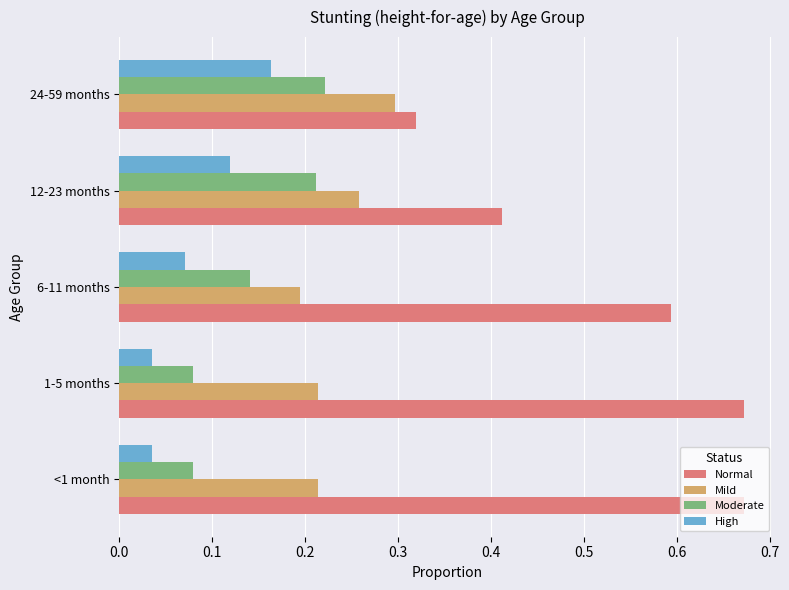

What is the spread (max minus min) of values at 1-5 months?

0.6